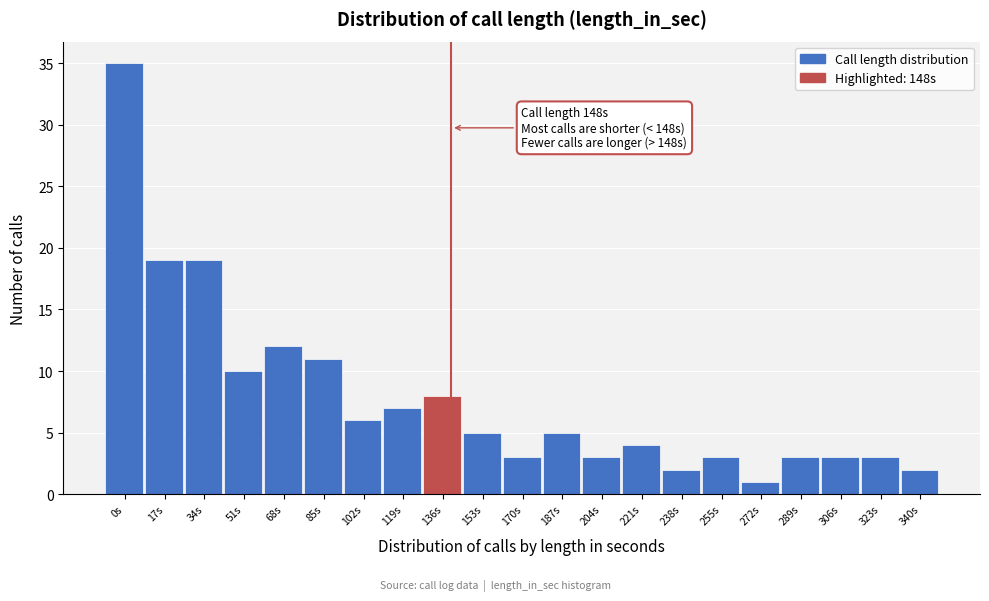

Reading left to right, list all the values displayed in this chart.

0s=35	17s=19	34s=19	51s=10	68s=12	85s=11	102s=6	119s=7	136s=8	153s=5	170s=3	187s=5	204s=3	221s=4	238s=2	255s=3	272s=1	289s=3	306s=3	323s=3	340s=2